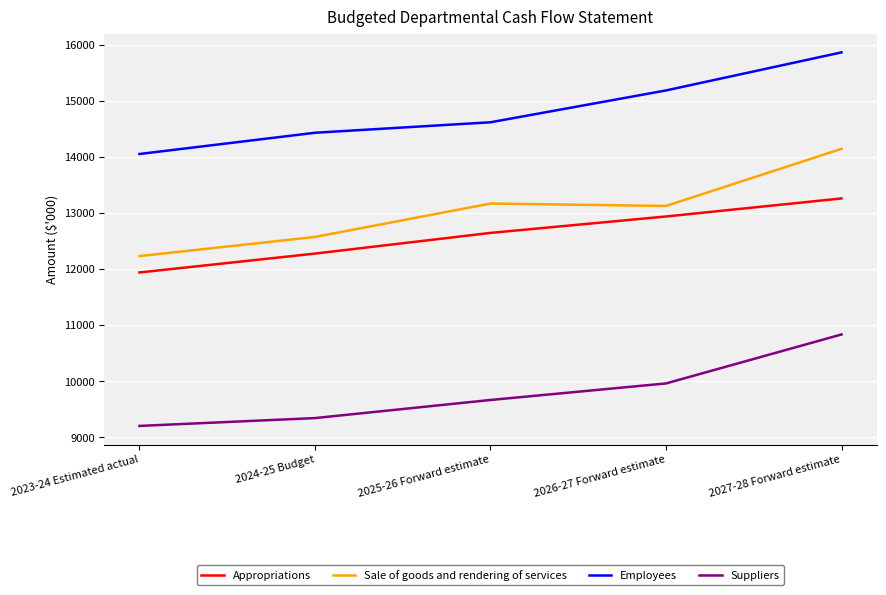

Read the Sale of goods and rendering of services value at 2026-27 Forward estimate, to the nearest 10.

13130